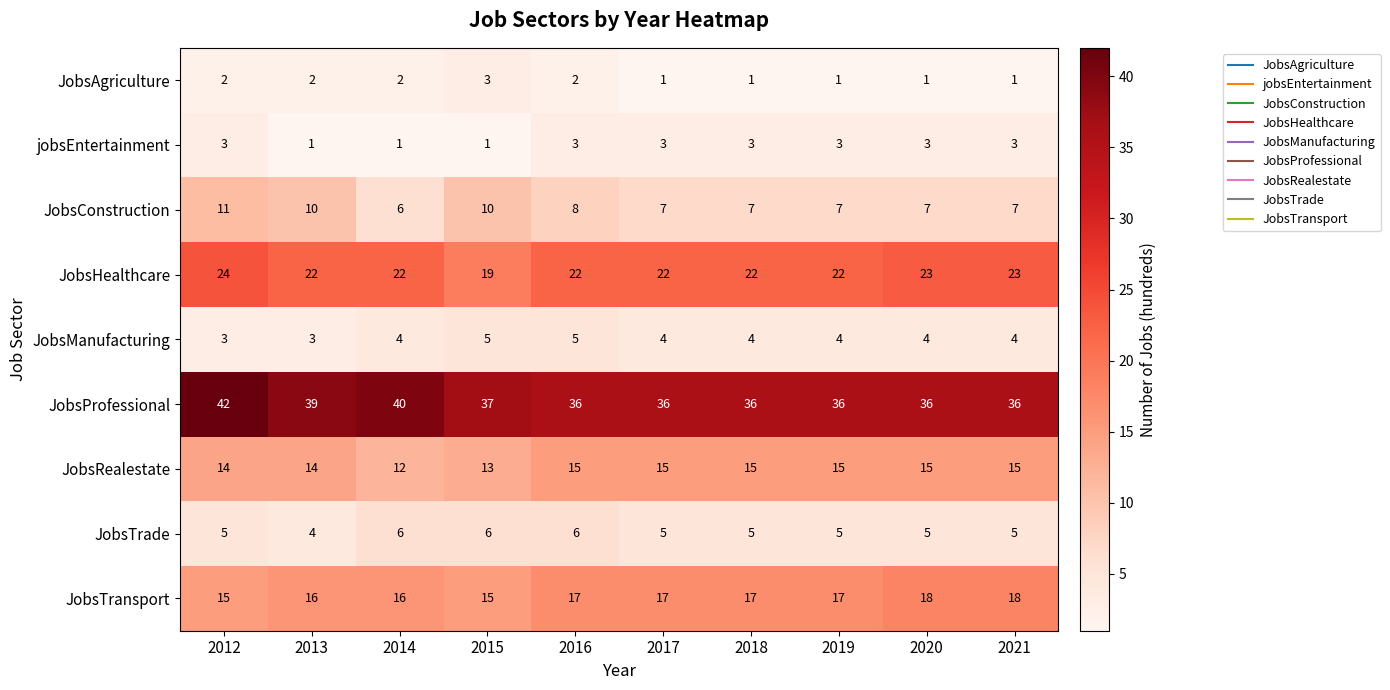

At 2018, list the series in order from largest to smallest.

JobsProfessional, JobsHealthcare, JobsTransport, JobsRealestate, JobsConstruction, JobsTrade, JobsManufacturing, jobsEntertainment, JobsAgriculture